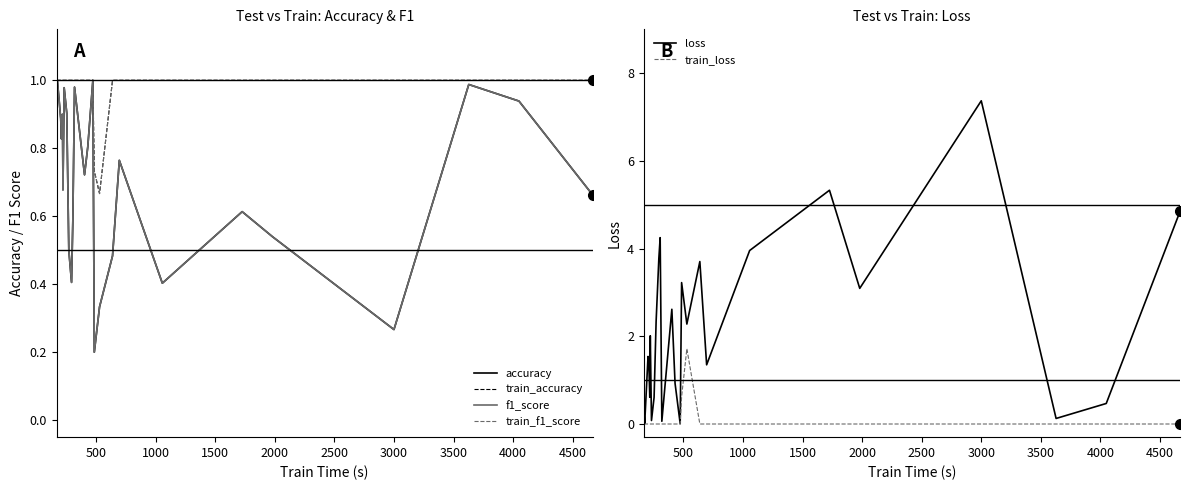

What is the maximum value for train_loss?

1.7